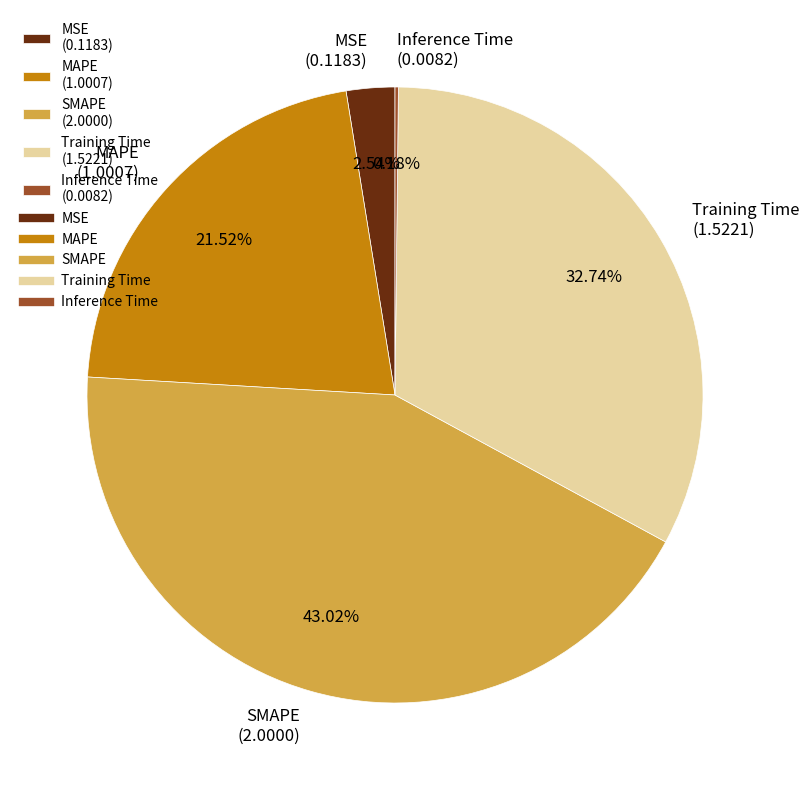

Does Training Time represent more than half of the total?

No